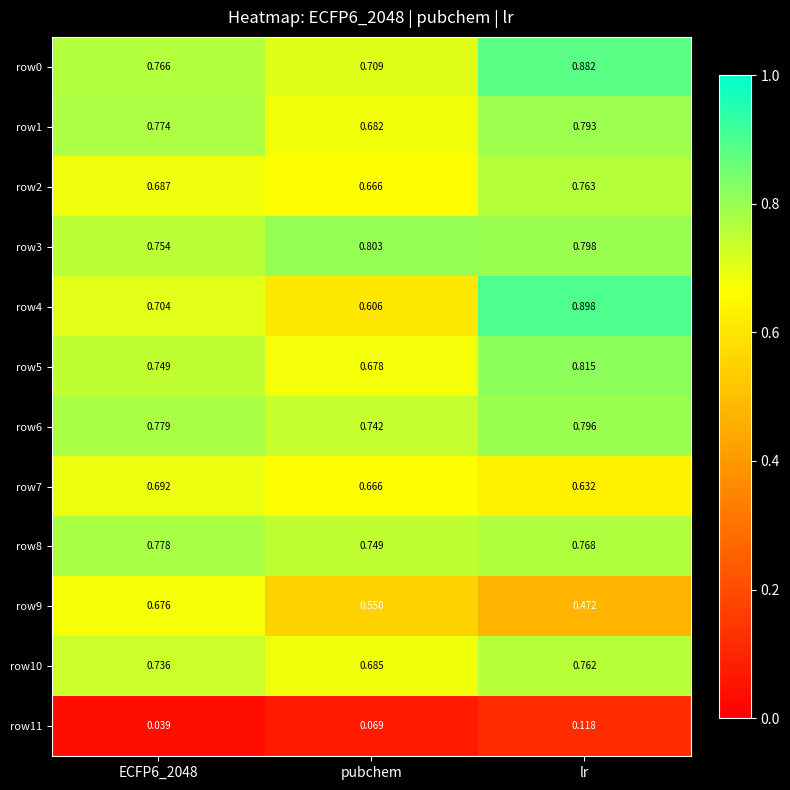

At which category is the sum across all series the highest?

lr